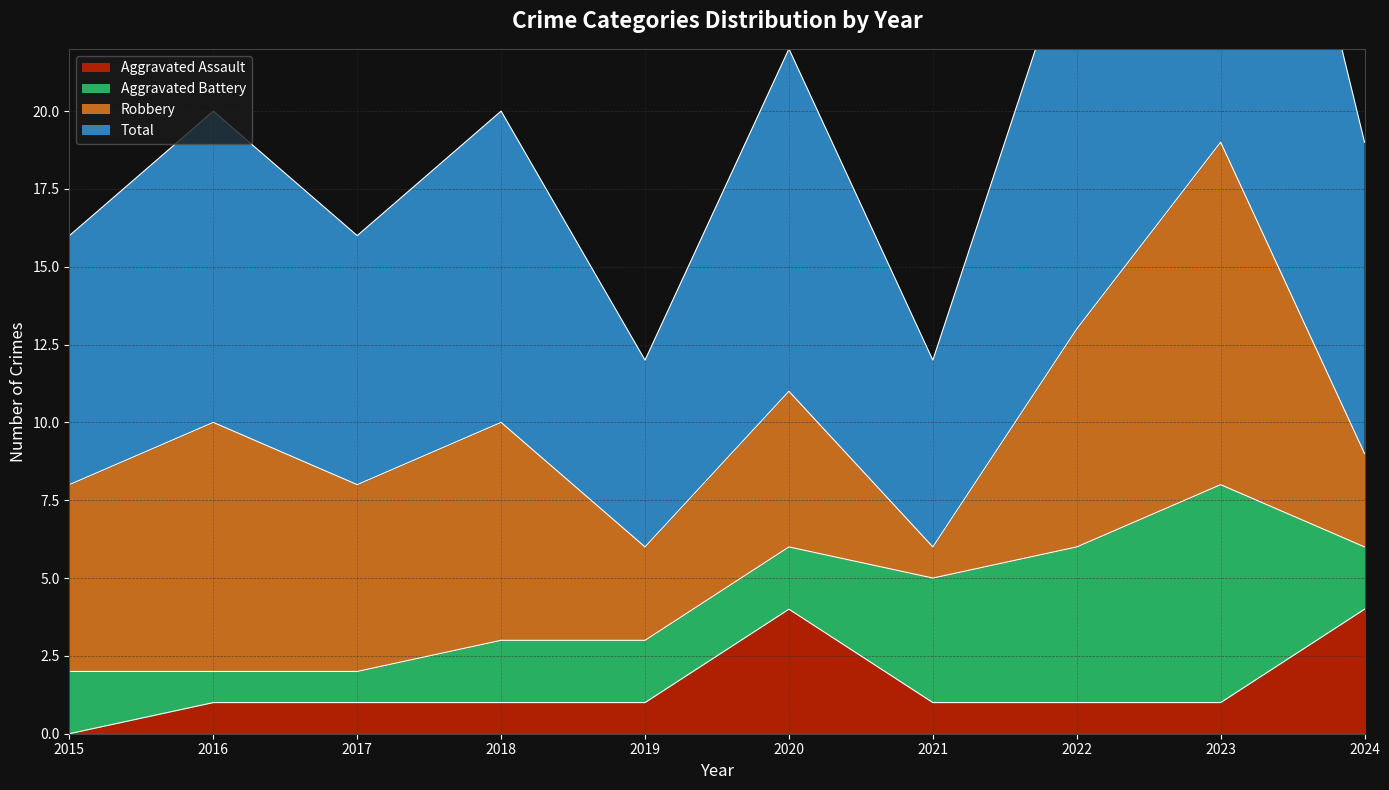

Which category has the lowest value in the Aggravated Assault series?

2015